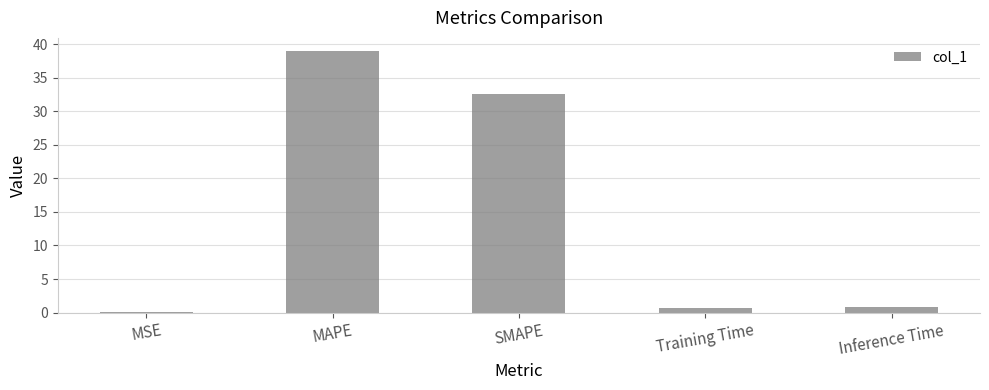

What is the greatest value displayed?

39.0